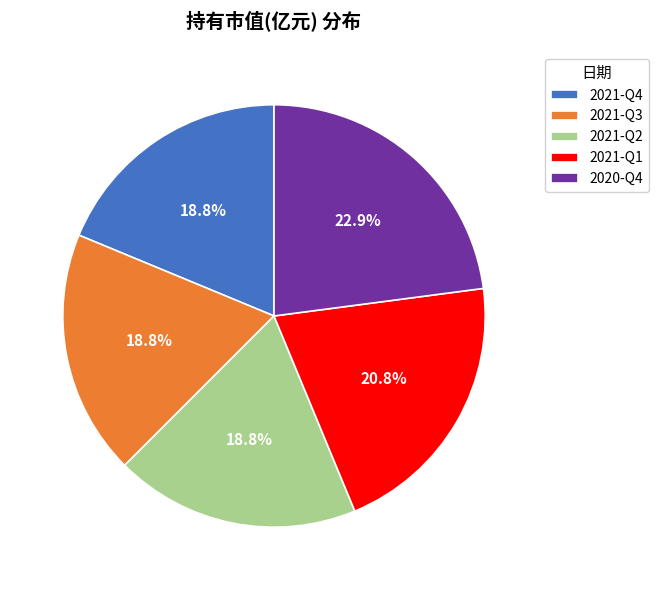

What is the largest slice in the pie chart?

2020-Q4